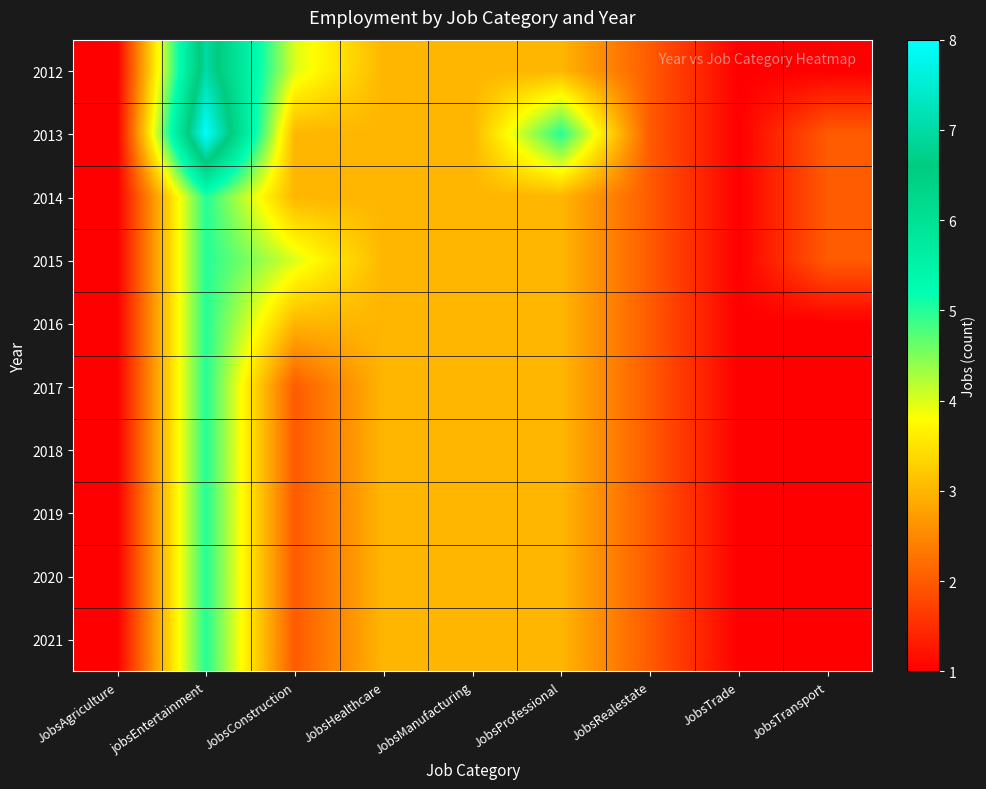

Rank the series at JobsProfessional from highest to lowest value.

2013, 2012, 2014, 2015, 2016, 2017, 2018, 2019, 2020, 2021